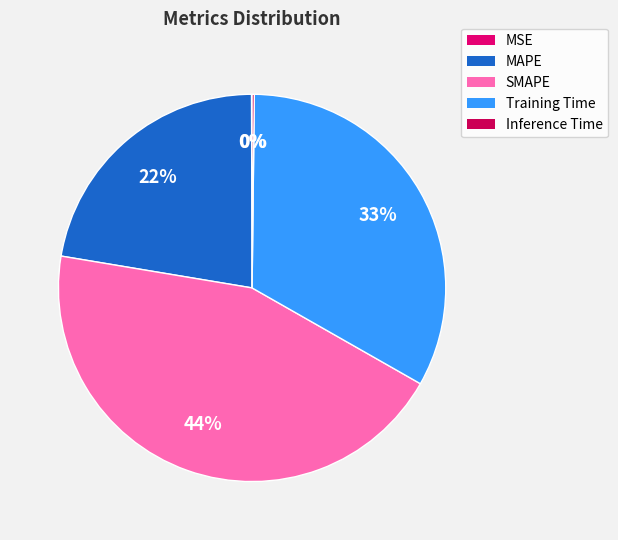

True or false: MSE accounts for 1% of the total.

False